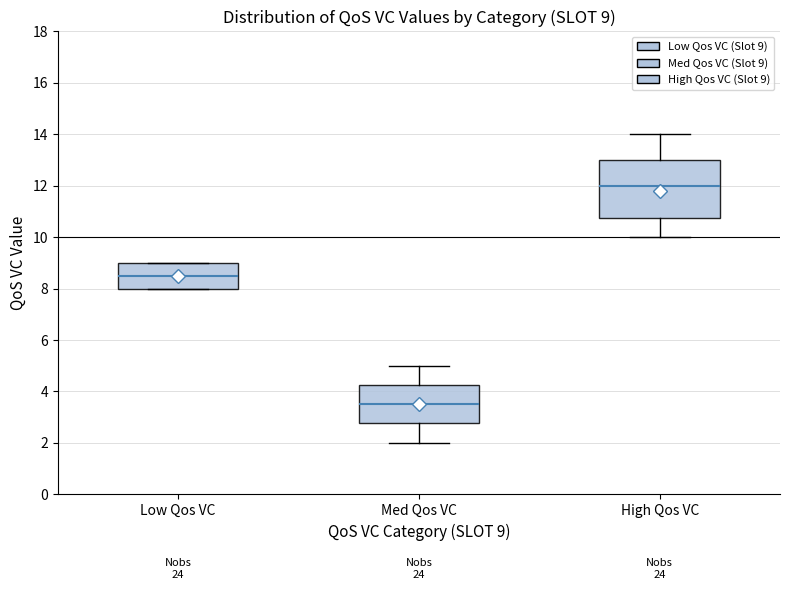

Which box is the tallest, from its lower edge to its upper edge?

High Qos VC